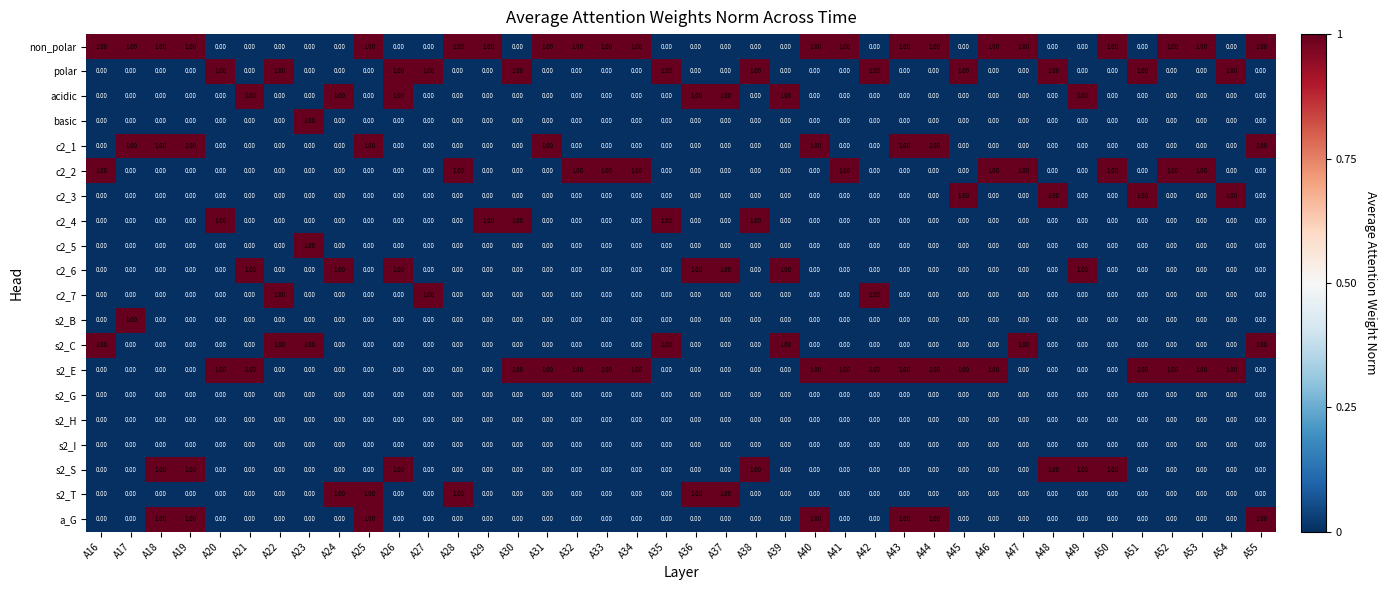

What is the sum of all s2_C values?

7